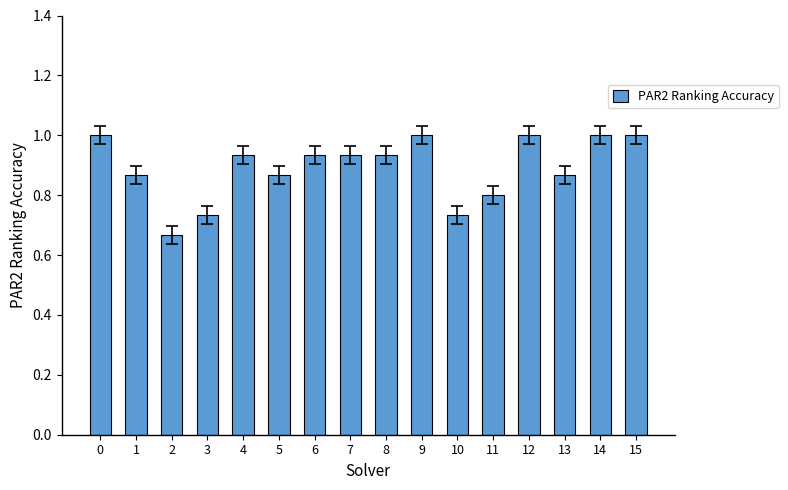

How many bars are there in total?

16